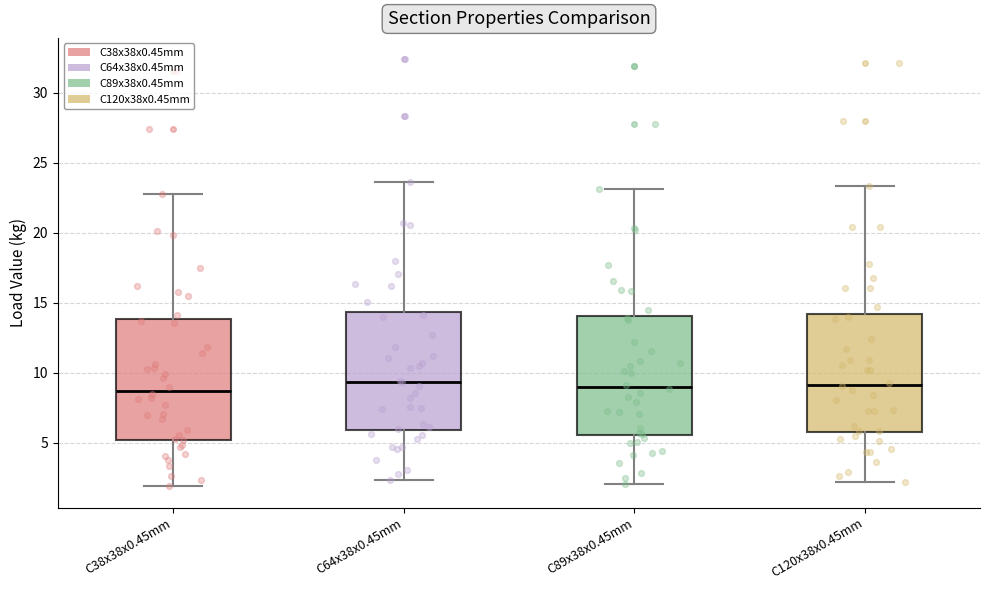

Reading left to right, read every box against the y-axis: the position of its median line, the range the box covers, and the ends of its whiskers. The values are not printed on the chart, so give them approximately, as read against the axis.

C38x38x0.45mm: median 8.5, box 5.0 to 14.0, whiskers 2.0 to 23.0
C64x38x0.45mm: median 9.5, box 6.0 to 14.5, whiskers 2.5 to 23.5
C89x38x0.45mm: median 9.0, box 5.5 to 14.0, whiskers 2.0 to 23.0
C120x38x0.45mm: median 9.0, box 5.5 to 14.0, whiskers 2.0 to 23.5